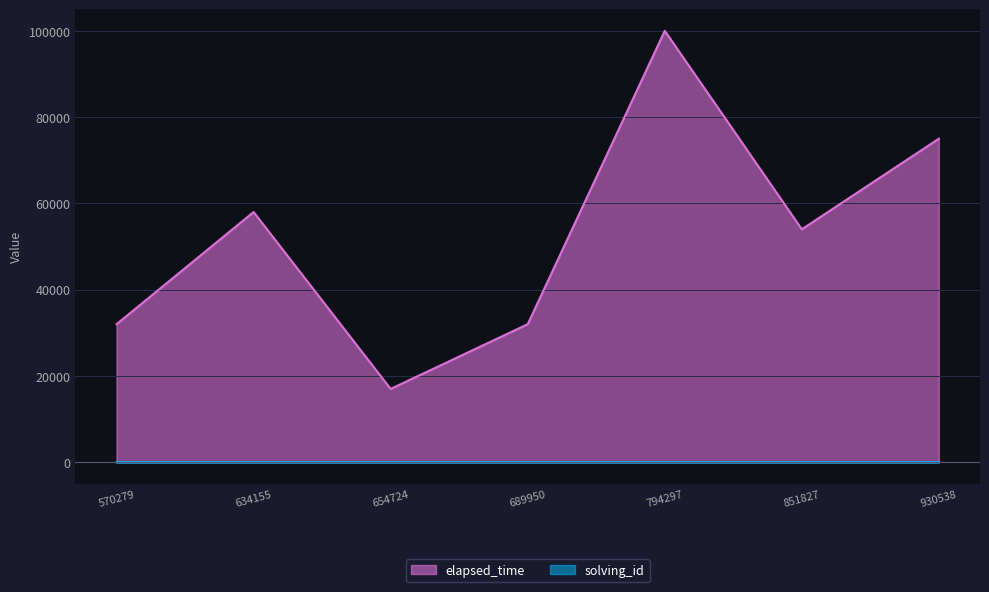

Between 654724 and 930538, which series saw the biggest shift?

elapsed_time